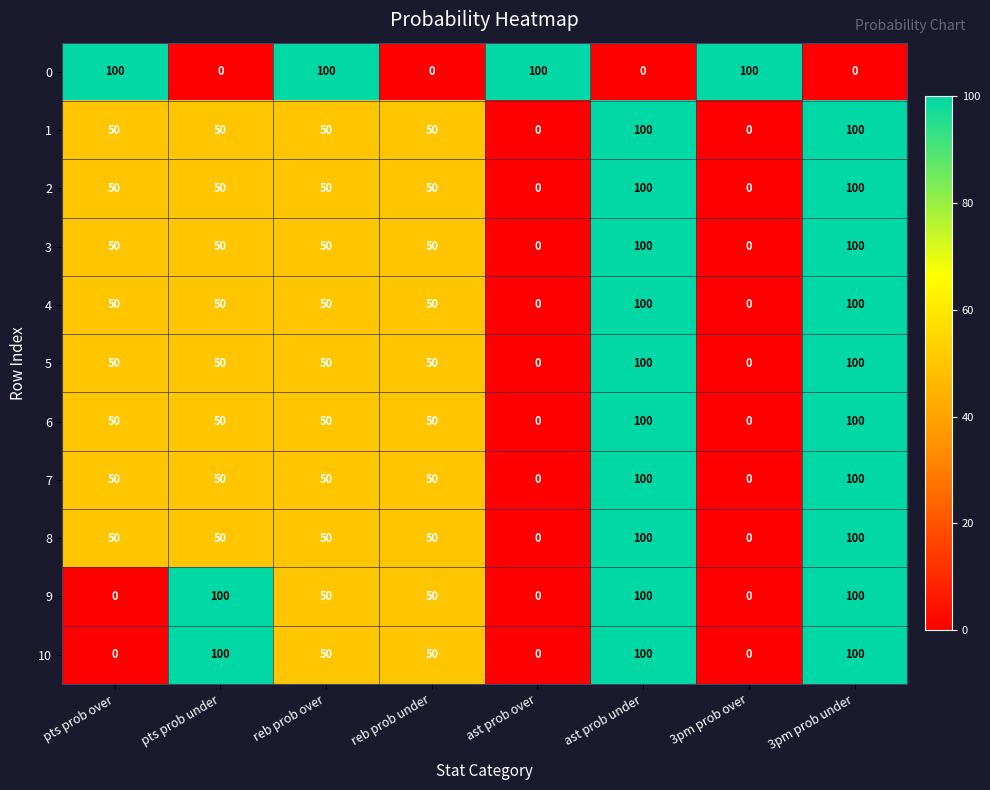

Is it true that 9 equals 20 at reb prob under?

False